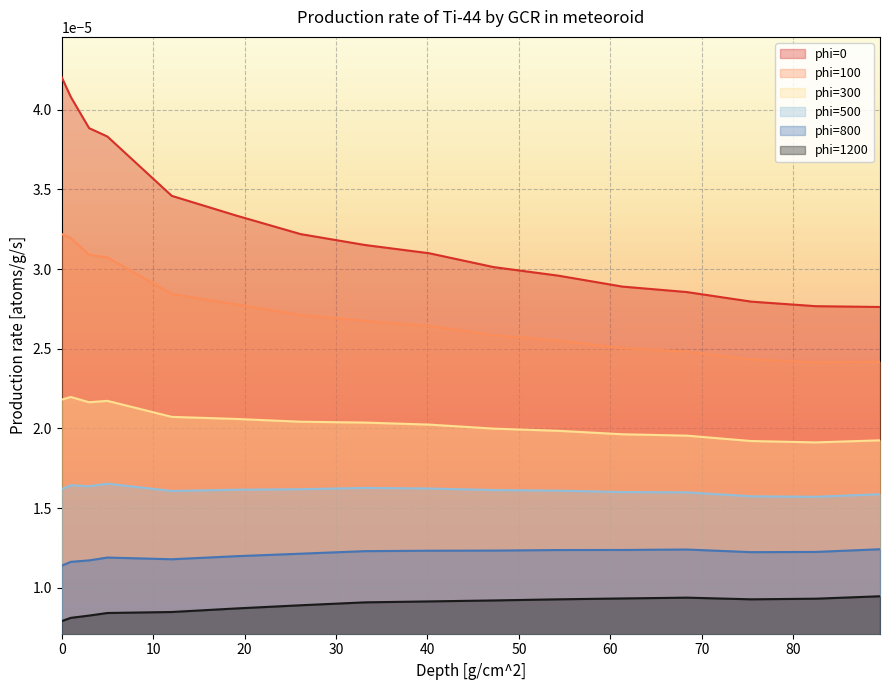

Where is the first local minimum for phi=800?

12.04